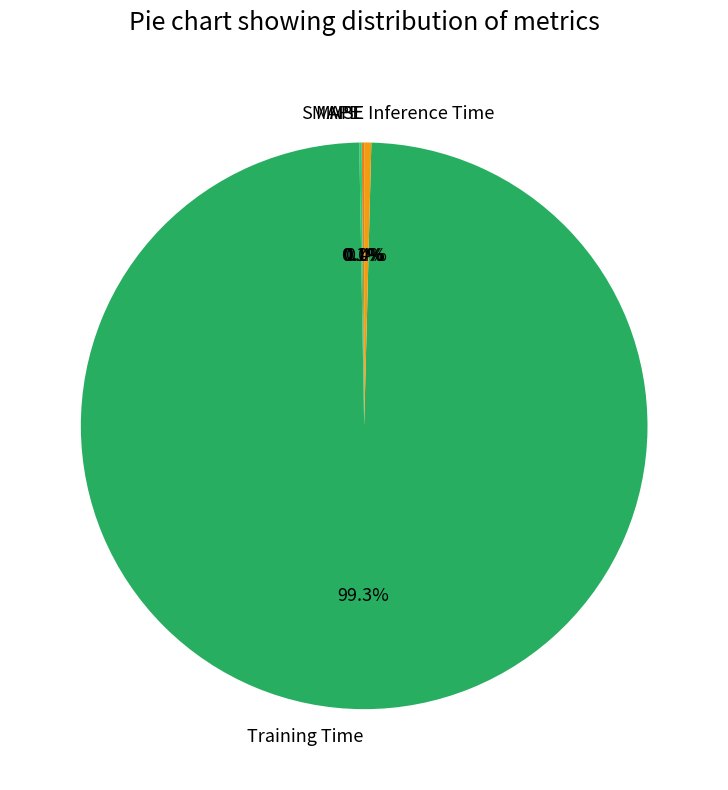

What is the largest slice in the pie chart?

Training Time